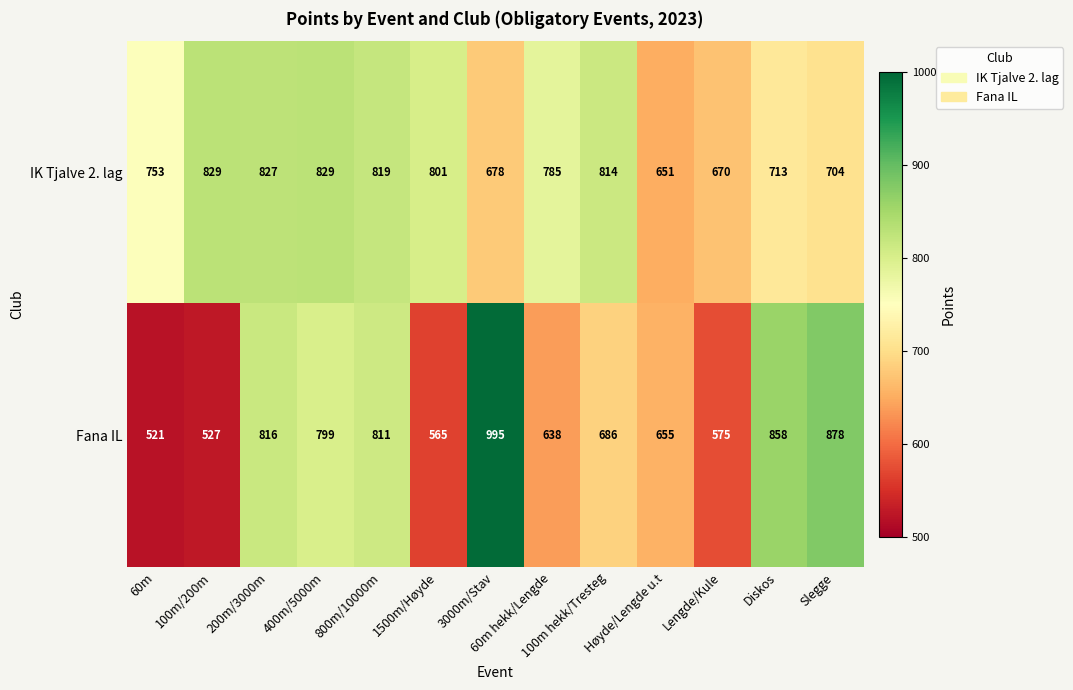

Which series has the widest spread of values?

Fana IL